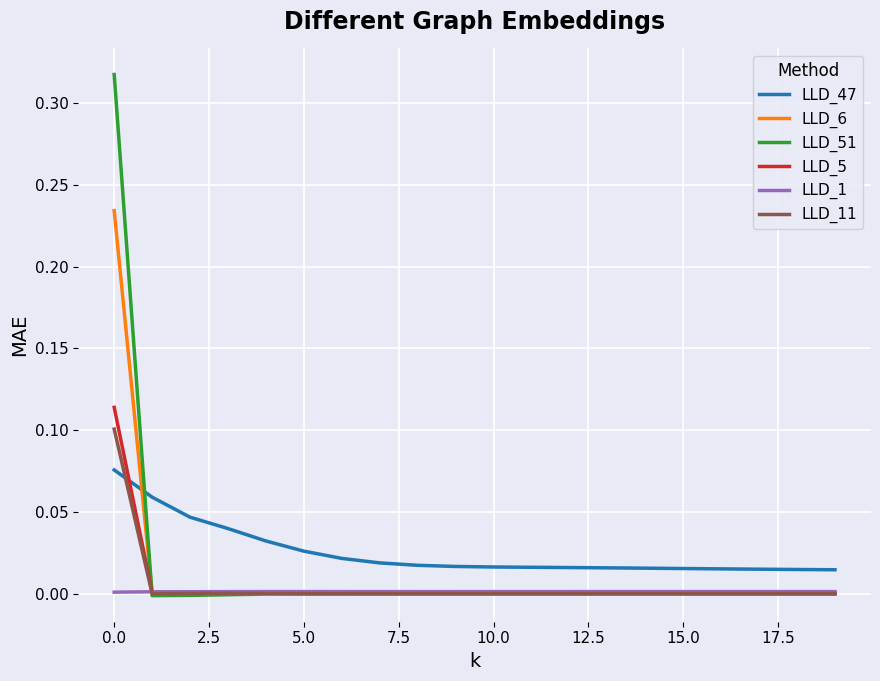

How many times do LLD_6 and LLD_47 cross each other?

1